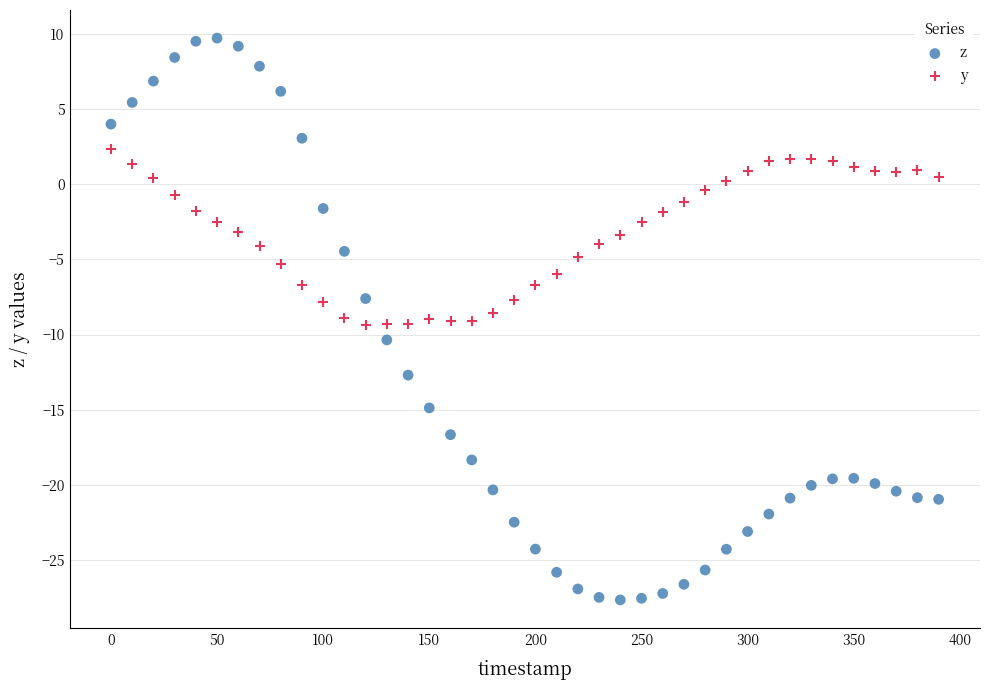

Which series has the widest spread of Y values?

z